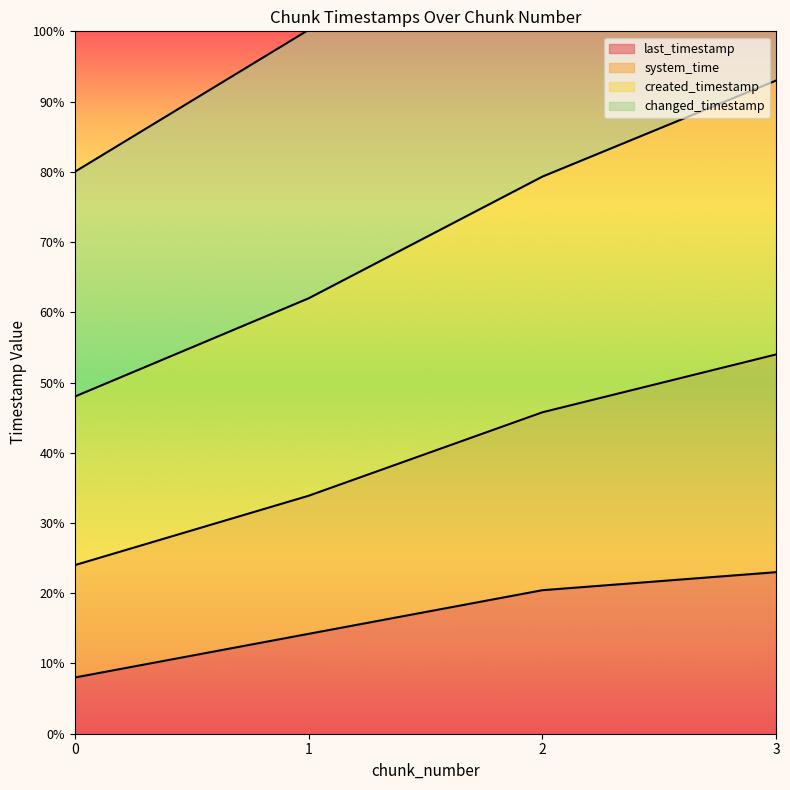

Which series has the widest spread of values?

changed_timestamp